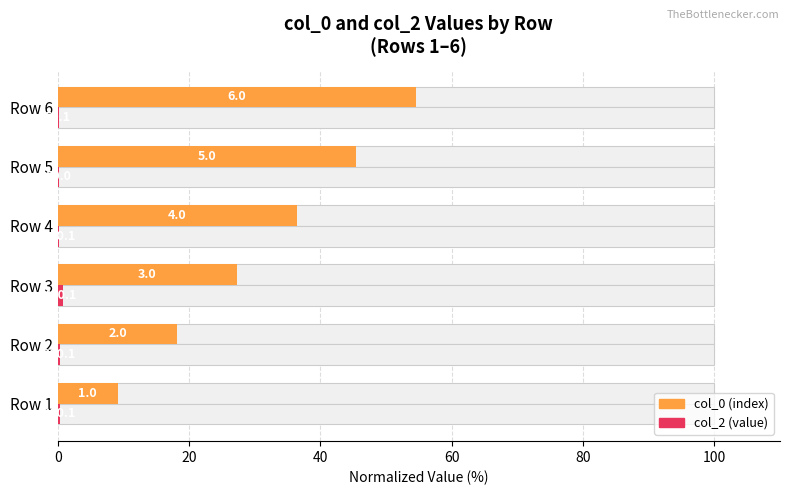

What is the difference between the maximum and minimum values in the col_0 series?

45.5